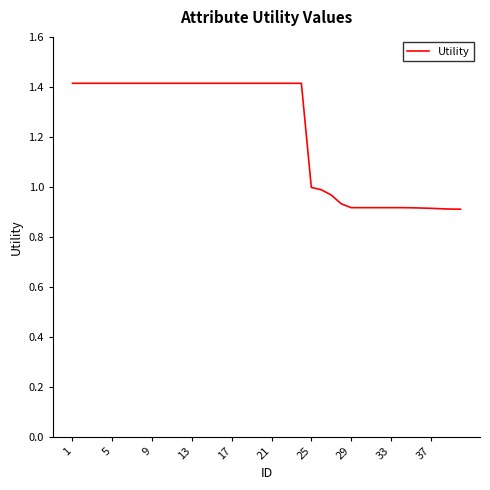

What is the greatest value displayed?

1.4